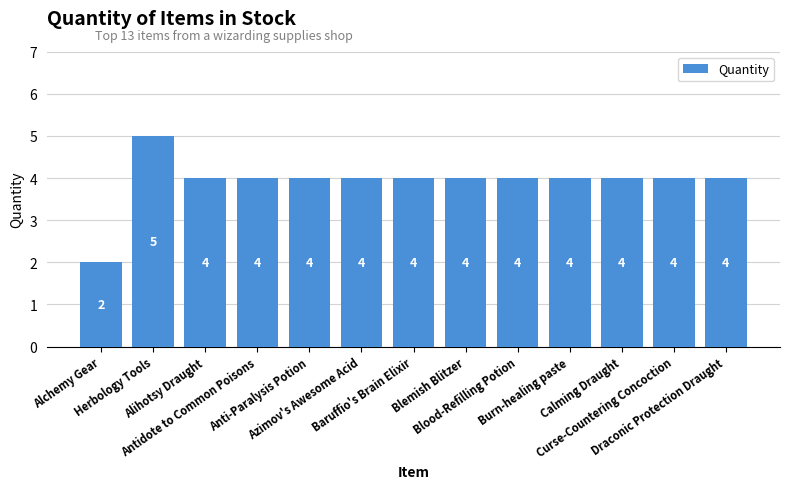

What is the smallest value displayed?

2